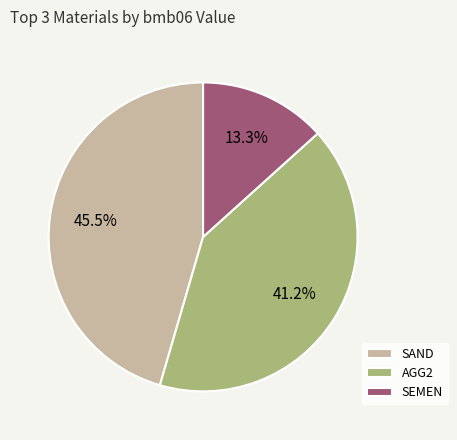

How much of the chart is everything except AGG2?

58.8%